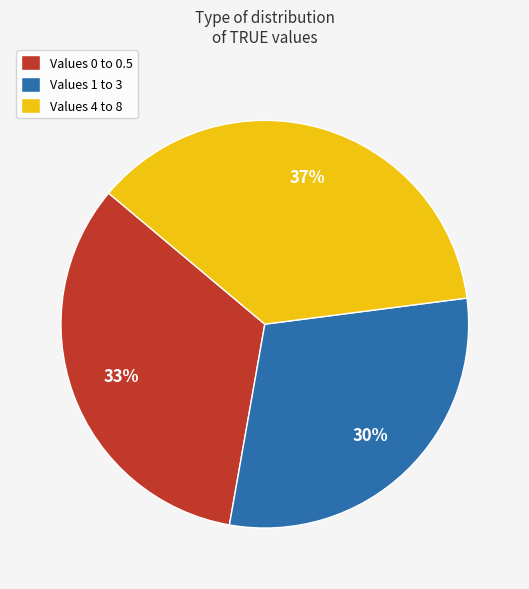

To the nearest percent, what is the combined percentage of Values 4 to 8 and Values 0 to 0.5?

70%